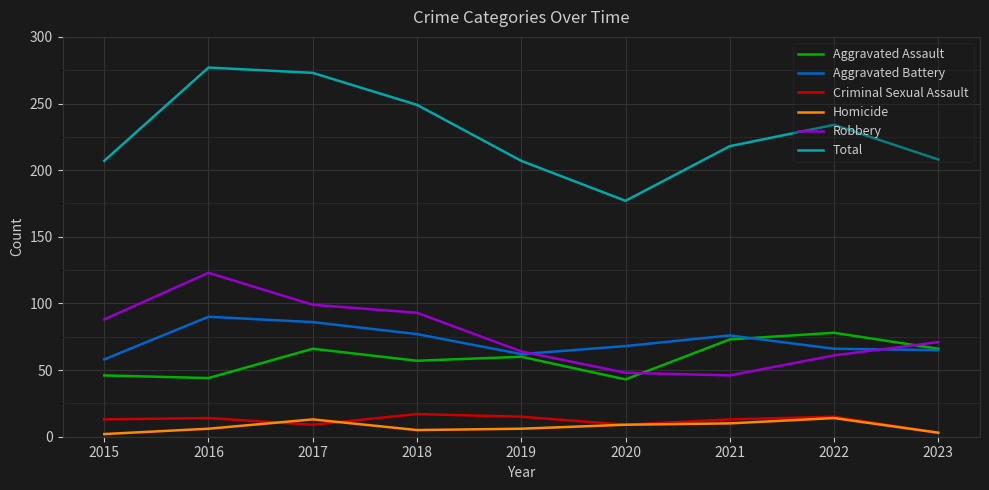

At how many categories does at least one series exceed 255?

2